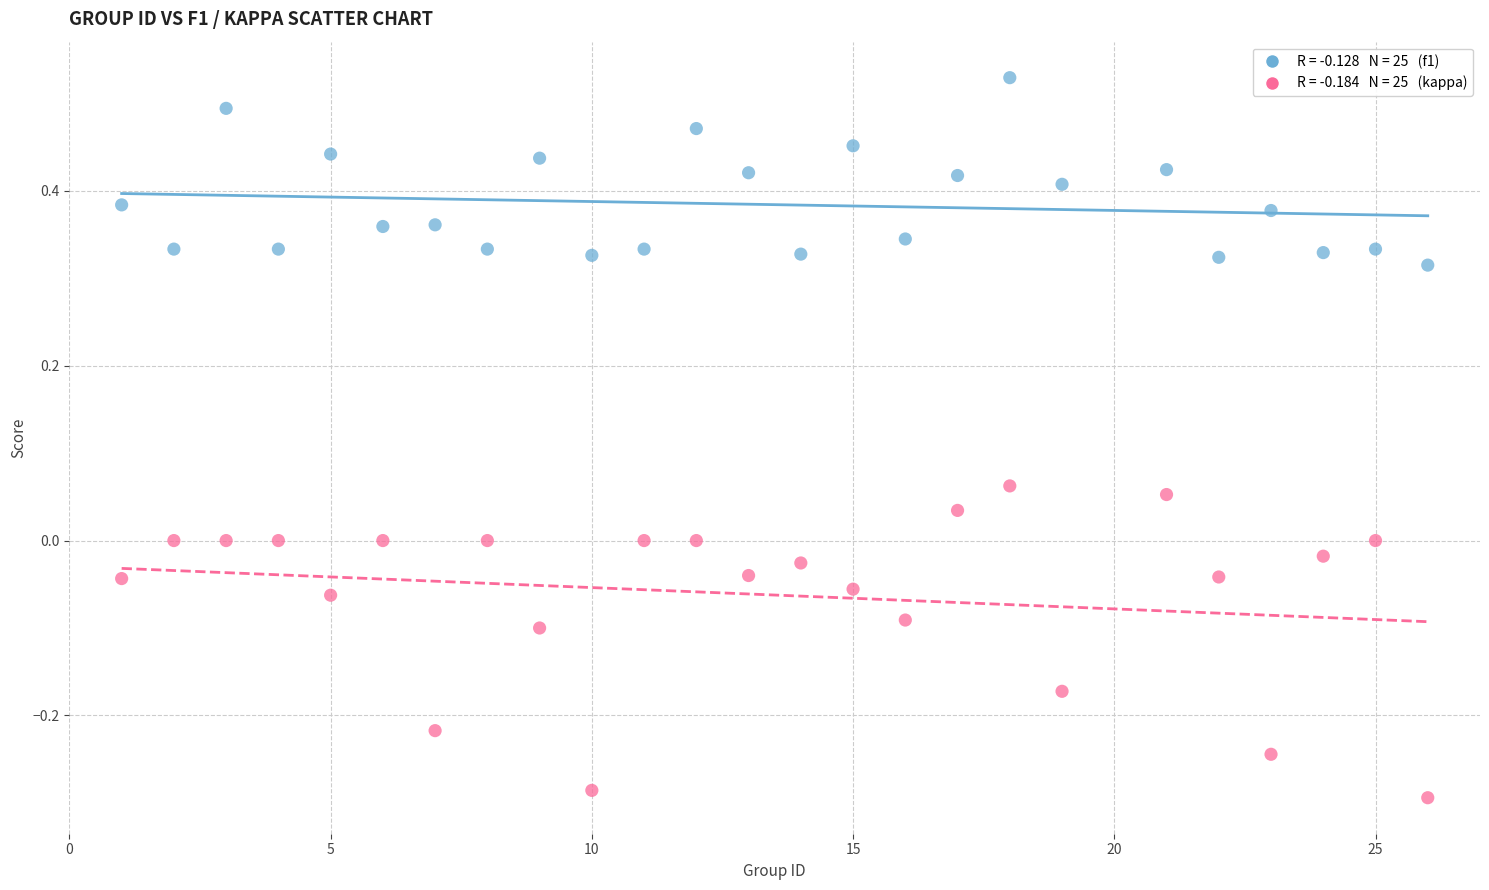

Across all data points, what is the range of X values (max minus min)?

25.0